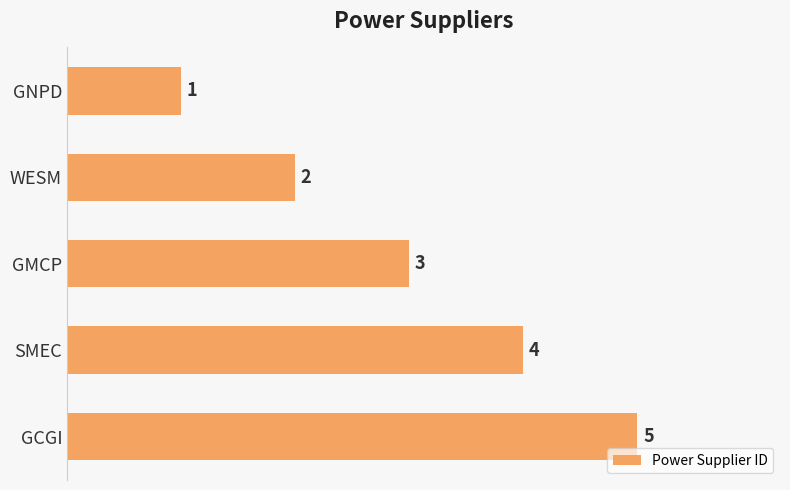

The chart shows a value of 6 at SMEC. True or false?

False